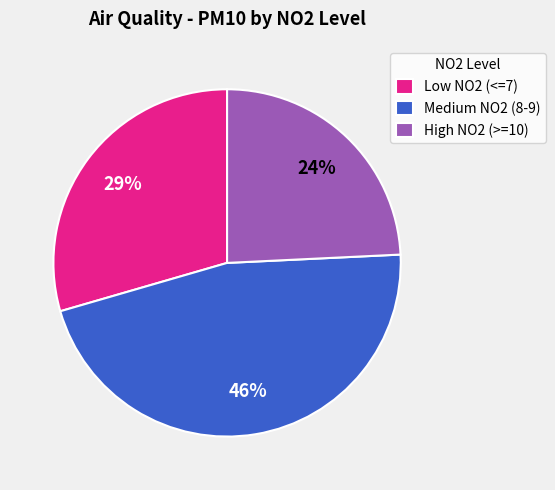

Which slice is the largest?

Medium NO2 (8-9)